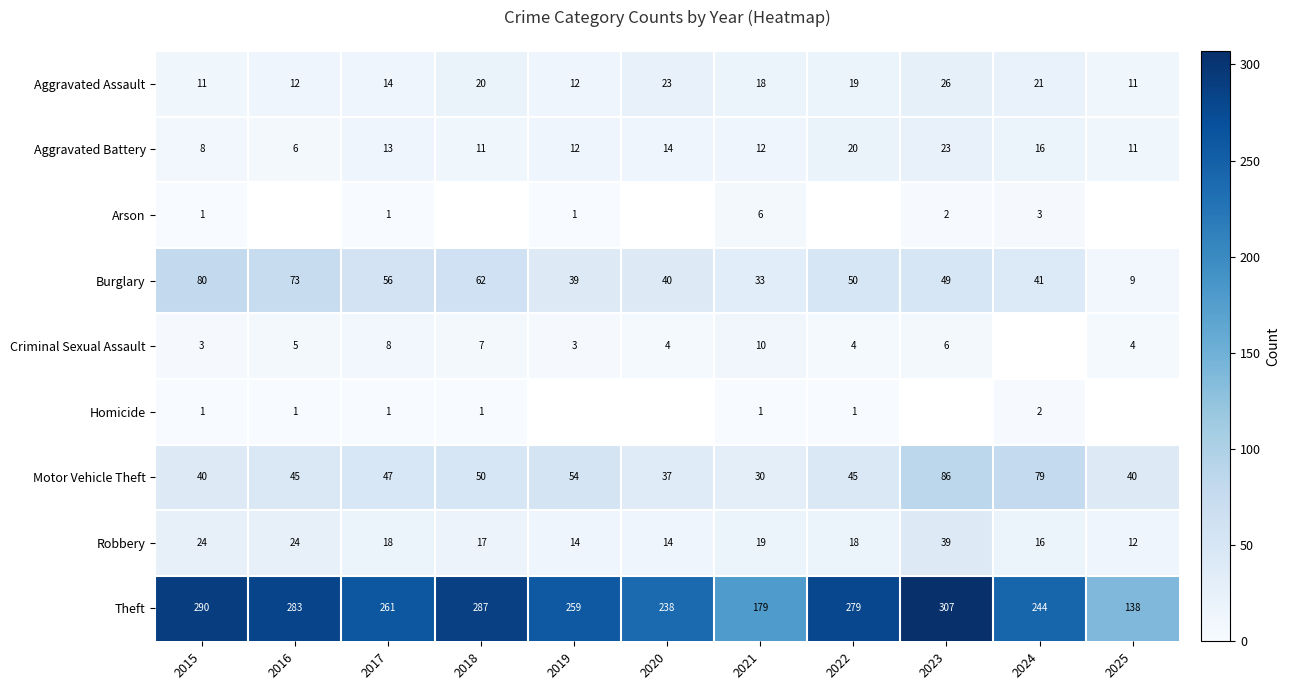

The value of Aggravated Battery at 2022 is 30.4. True or false?

False